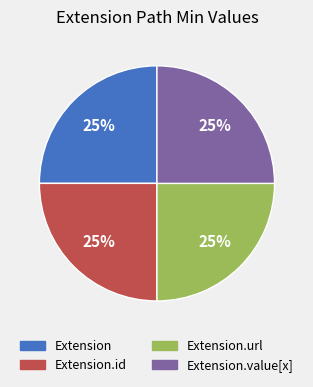

To the nearest percent, what is the average slice percentage?

25%